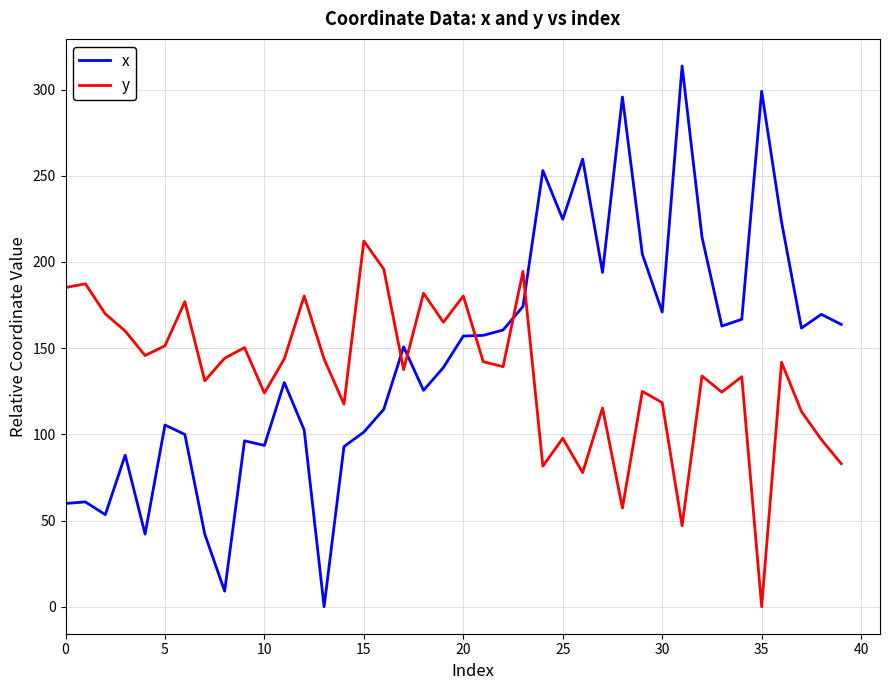

Rank the series by their average value, from lowest to highest.

y, x